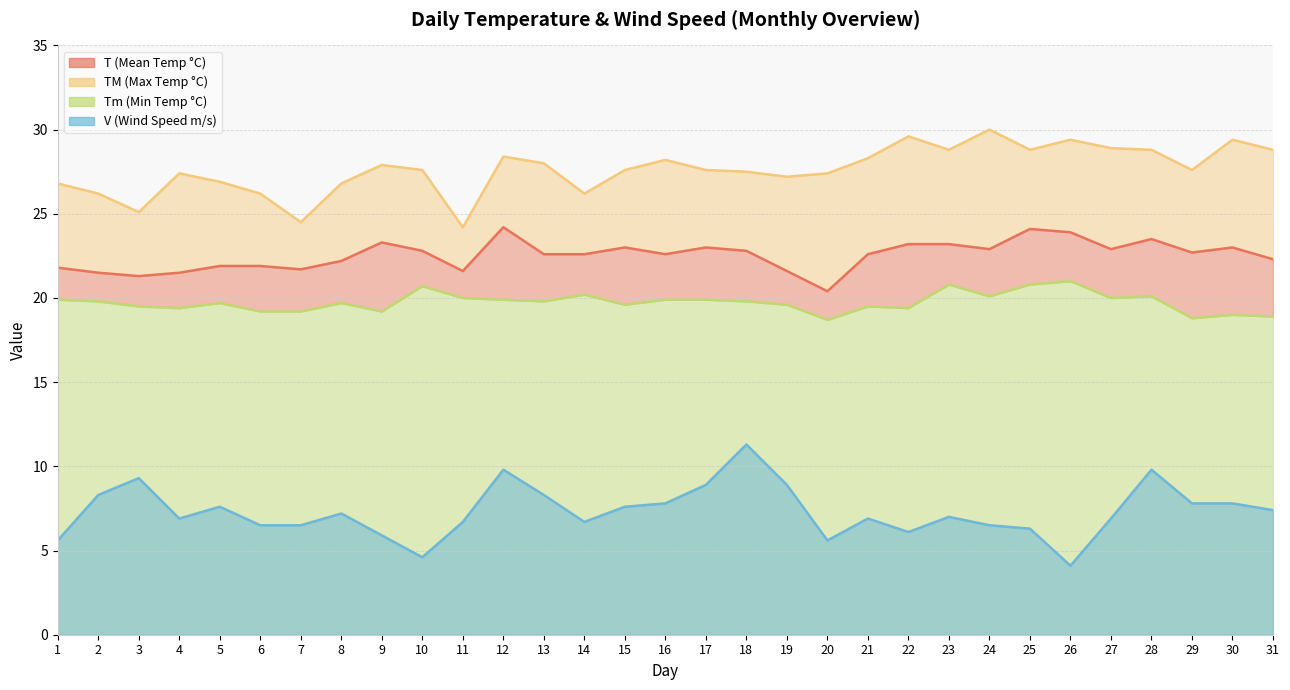

How many data points in TM are above 27?

22